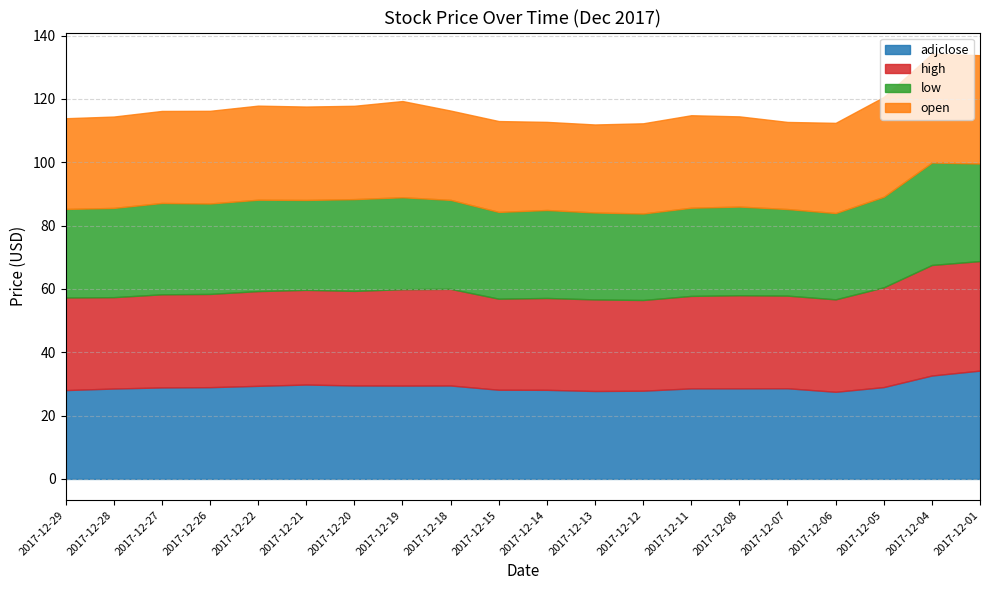

Which category has the highest value across all series?

2017-12-04